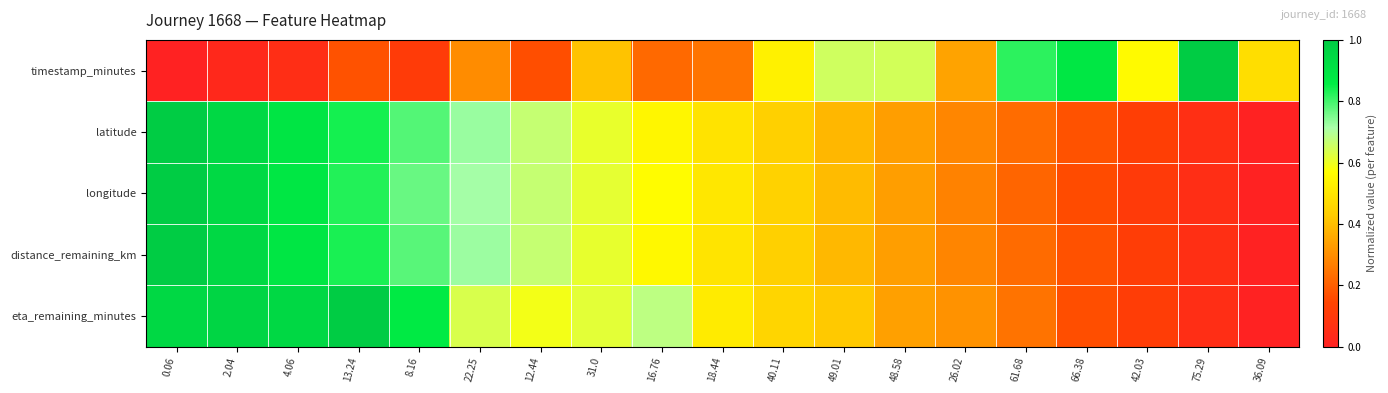

Reading left to right, transcribe all the data shown in this chart.

timestamp_minutes: 0.06=0.0	2.04=0.0	4.06=0.1	13.24=0.2	8.16=0.1	22.25=0.3	12.44=0.2	31.0=0.4	16.76=0.2	18.44=0.2	40.11=0.5	49.01=0.7	48.58=0.6	26.02=0.3	61.68=0.8	66.38=0.9	42.03=0.6	75.29=1.0	36.09=0.5
latitude: 0.06=1.0	2.04=0.9	4.06=0.9	13.24=0.8	8.16=0.8	22.25=0.7	12.44=0.7	31.0=0.6	16.76=0.5	18.44=0.5	40.11=0.4	49.01=0.4	48.58=0.3	26.02=0.3	61.68=0.2	66.38=0.2	42.03=0.1	75.29=0.1	36.09=0.0
longitude: 0.06=1.0	2.04=0.9	4.06=0.9	13.24=0.8	8.16=0.8	22.25=0.7	12.44=0.7	31.0=0.6	16.76=0.6	18.44=0.5	40.11=0.4	49.01=0.4	48.58=0.3	26.02=0.3	61.68=0.2	66.38=0.2	42.03=0.1	75.29=0.1	36.09=0.0
distance_remaining_km: 0.06=1.0	2.04=0.9	4.06=0.9	13.24=0.8	8.16=0.8	22.25=0.7	12.44=0.7	31.0=0.6	16.76=0.6	18.44=0.5	40.11=0.4	49.01=0.4	48.58=0.3	26.02=0.3	61.68=0.2	66.38=0.2	42.03=0.1	75.29=0.1	36.09=0.0
eta_remaining_minutes: 0.06=0.9	2.04=1.0	4.06=0.9	13.24=1.0	8.16=0.9	22.25=0.6	12.44=0.6	31.0=0.6	16.76=0.7	18.44=0.5	40.11=0.5	49.01=0.4	48.58=0.3	26.02=0.3	61.68=0.2	66.38=0.2	42.03=0.1	75.29=0.1	36.09=0.0